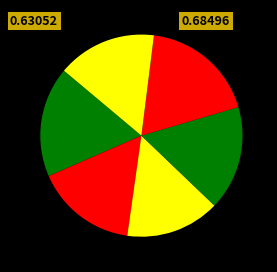

How many segments does this pie chart have?

6